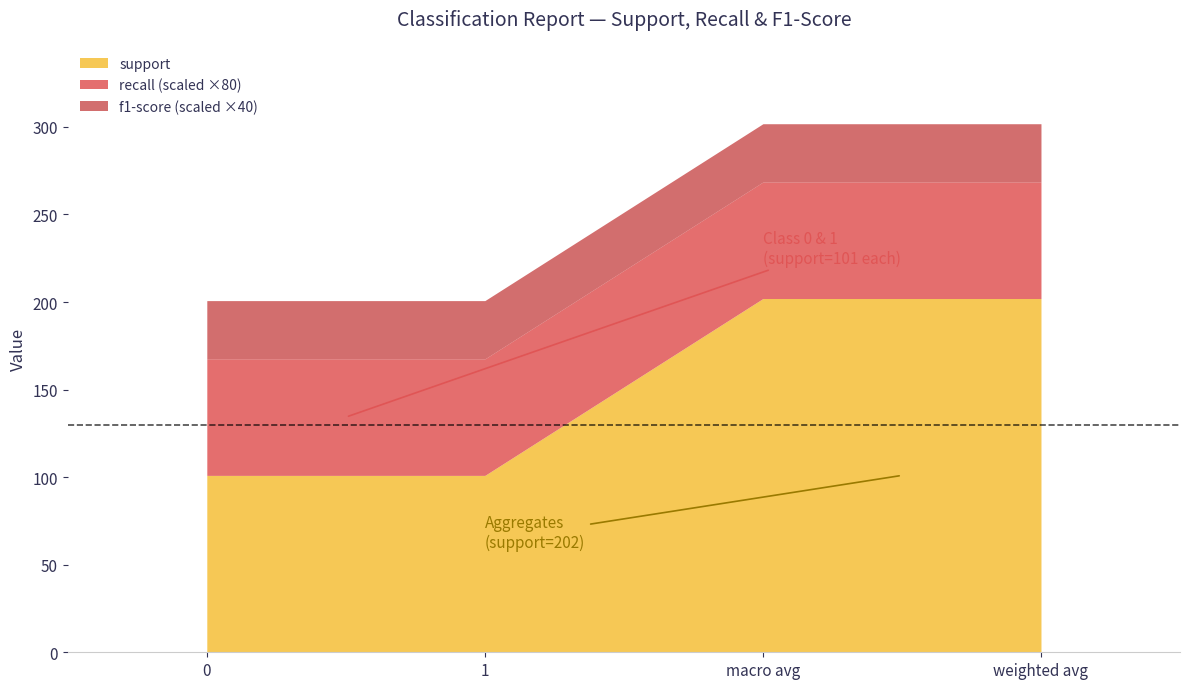

What is the label of the 3rd point from the left?

macro avg